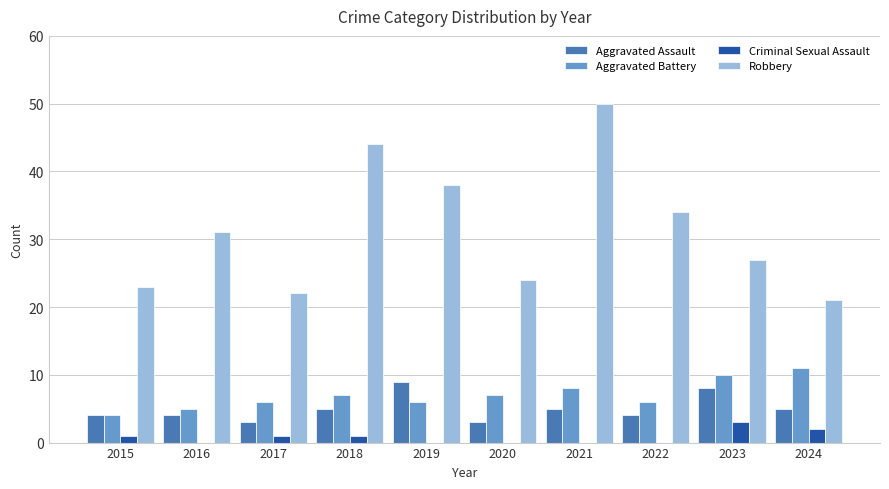

What is the total value across all series at 2022?

44